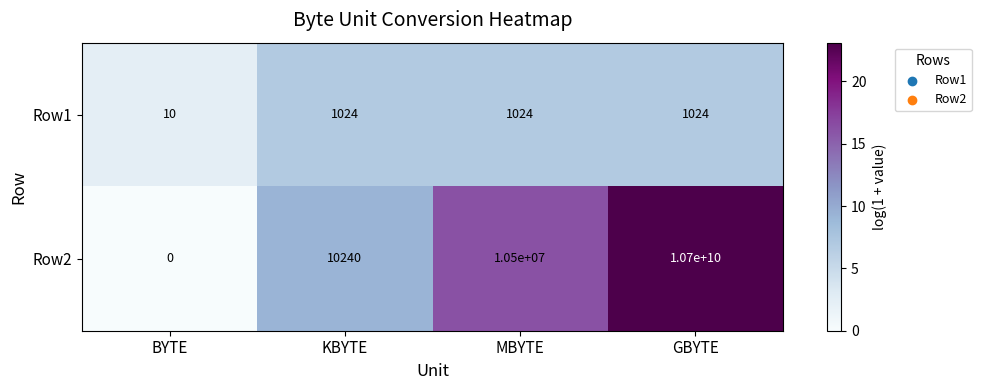

Rank the series by their average value, from highest to lowest.

Row2, Row1